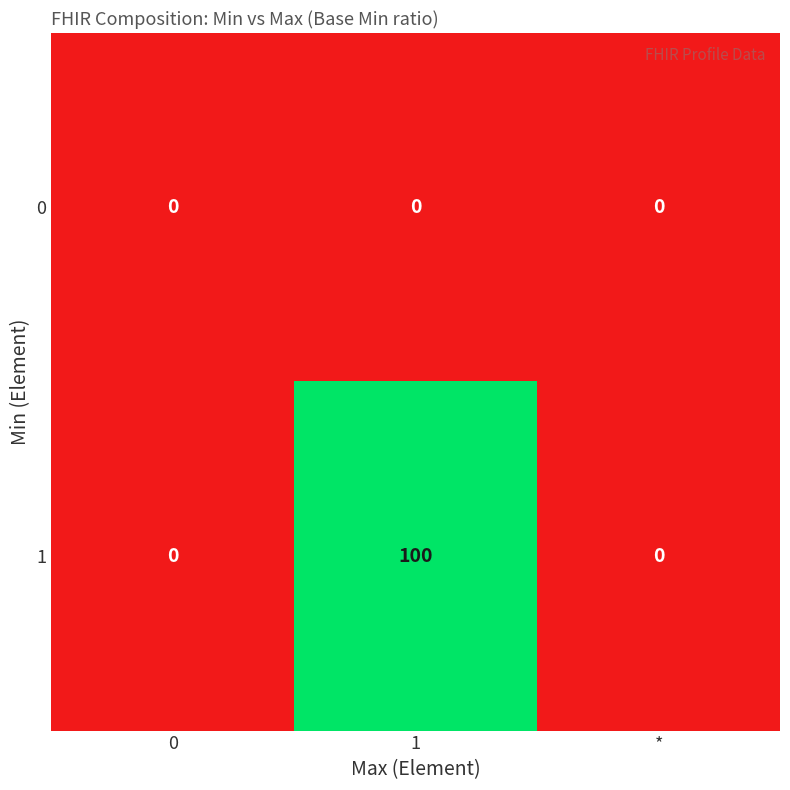

What is the difference between the 1 values at * and 1?

100